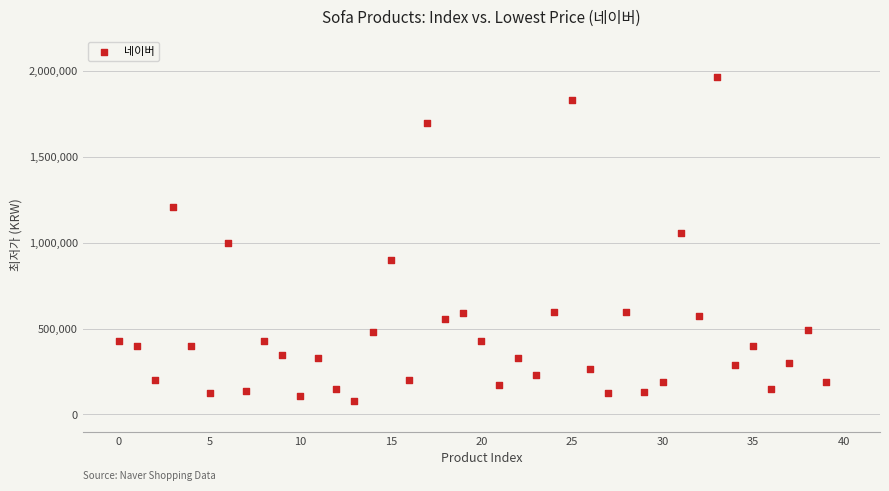

What is the range of Y values (max minus min)?

1886670